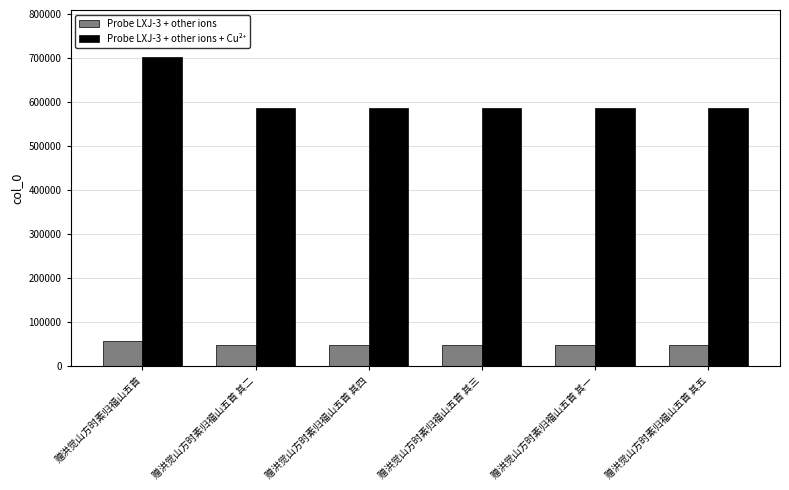

What is the greatest value displayed?

702250.0